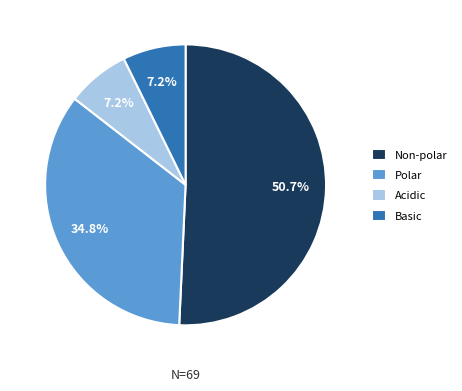

Between Polar and Acidic, which is larger?

Polar